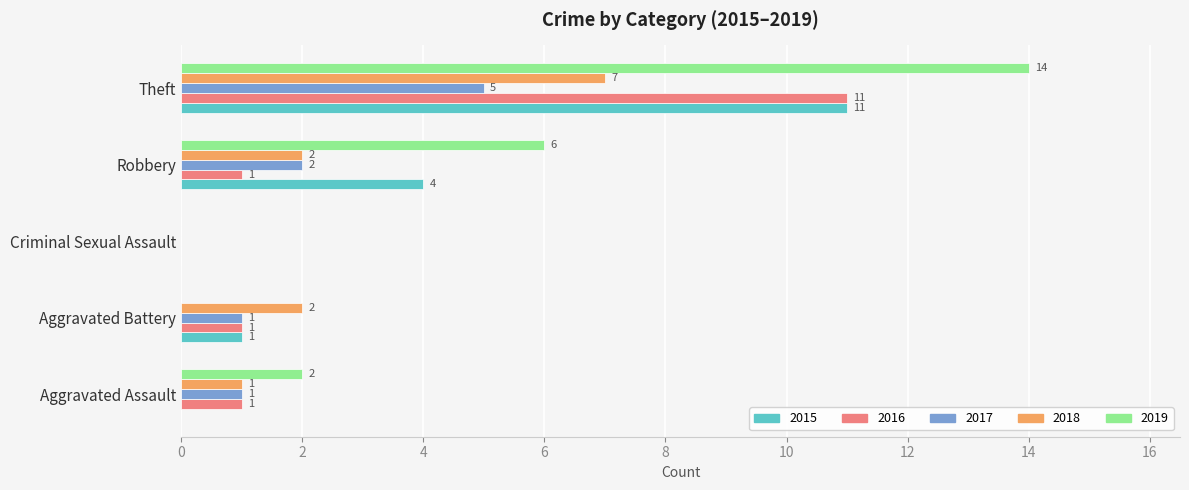

Read the 2019 value at Robbery, to the nearest 10.

10